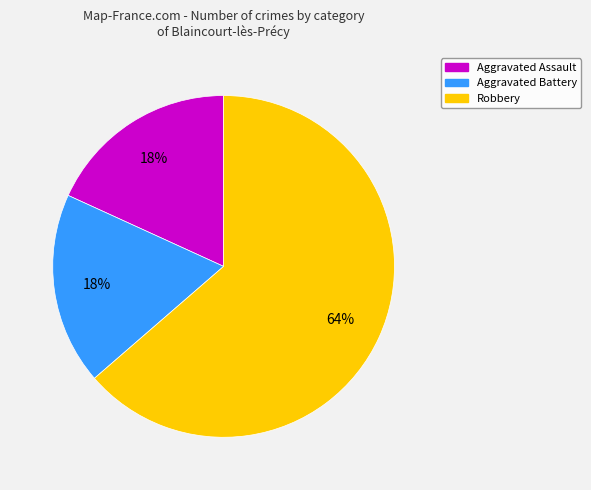

To the nearest percent, what is the combined percentage of Robbery and Aggravated Assault?

82%